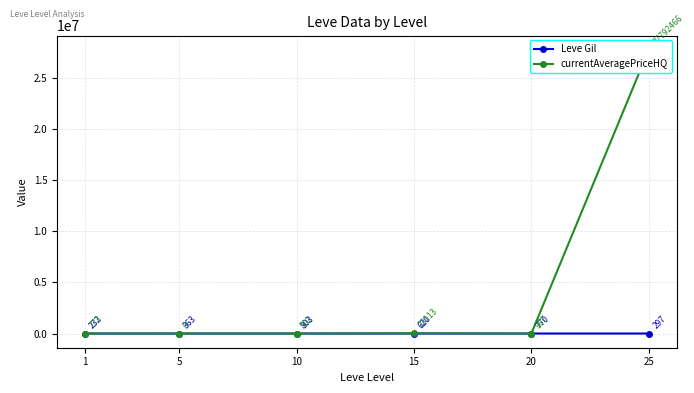

The Leve Gil series shows 363.3 at 5. True or false?

True